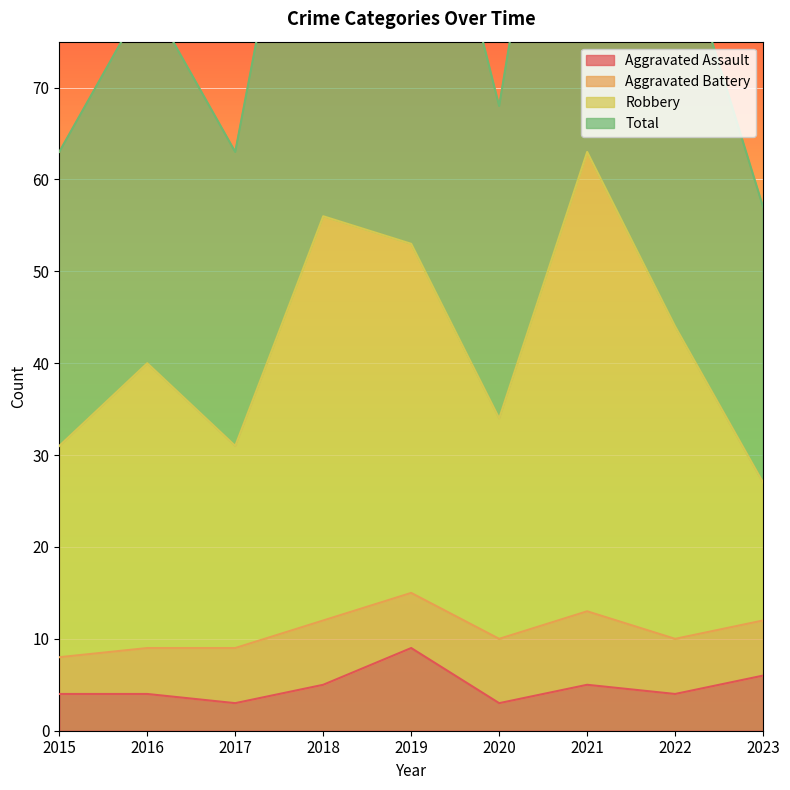

The value of Aggravated Assault at 2023 is 6. True or false?

True